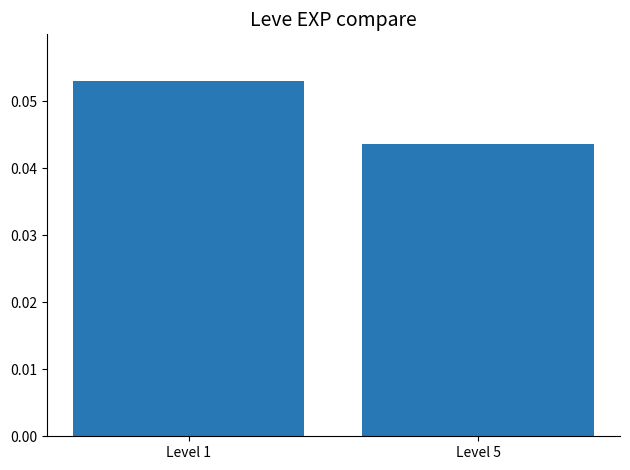

The chart shows a value of 0.0 at Level 1. True or false?

False